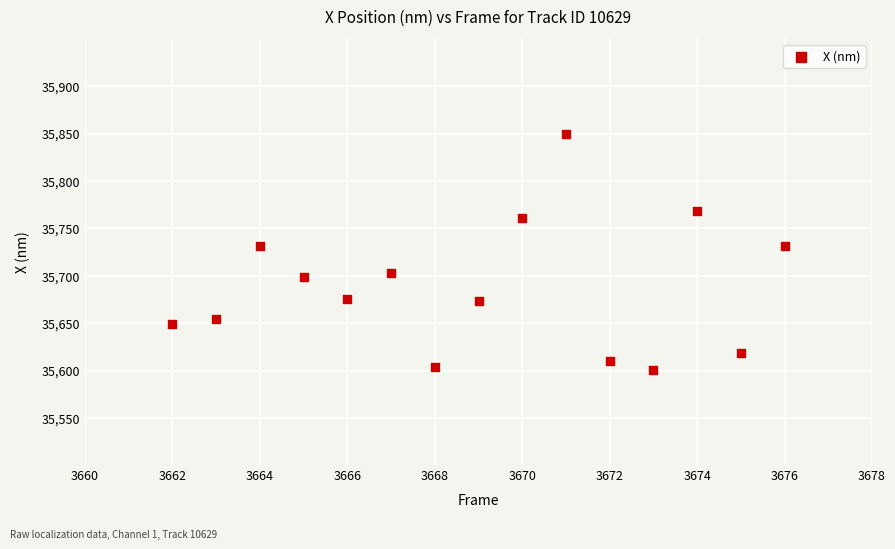

What is the range of X values (max minus min)?

14.0